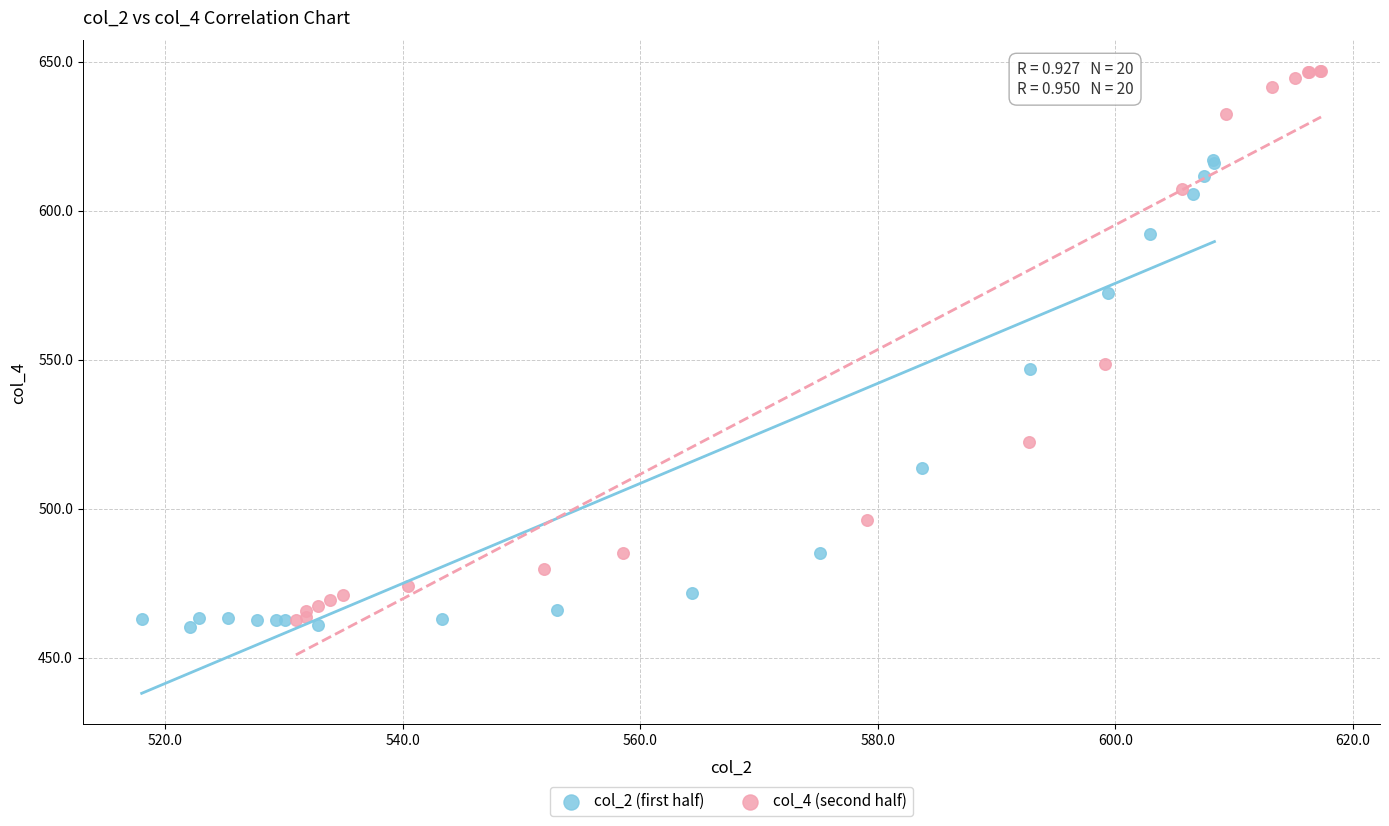

What are all the series names shown in the legend?

col_2 (first half), col_4 (second half)